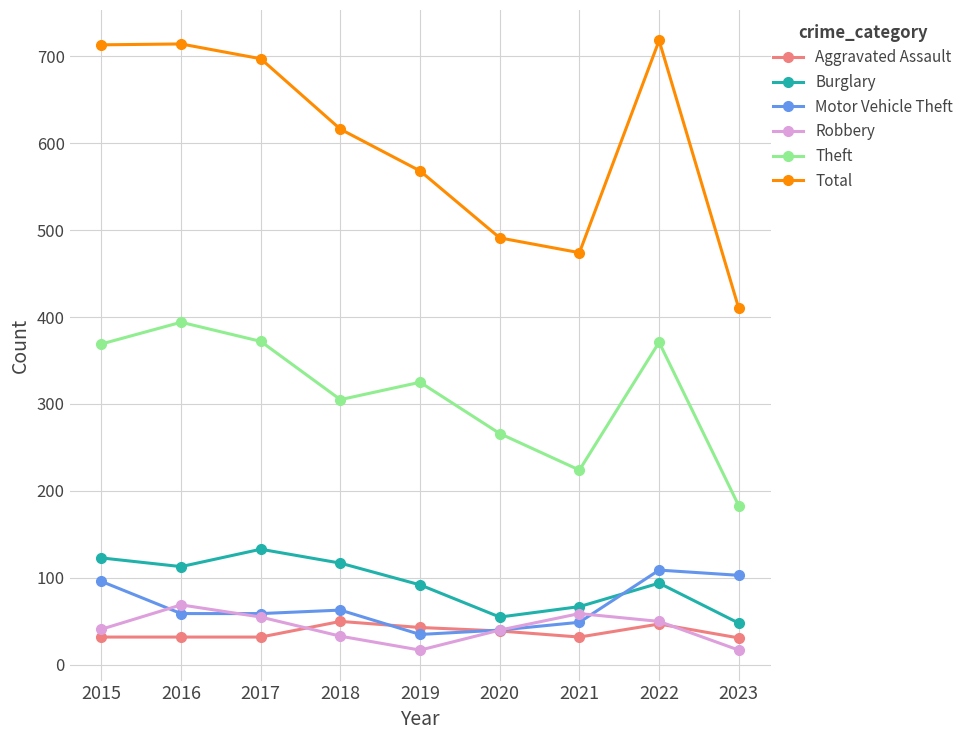

How many times do Aggravated Assault and Robbery cross each other?

3